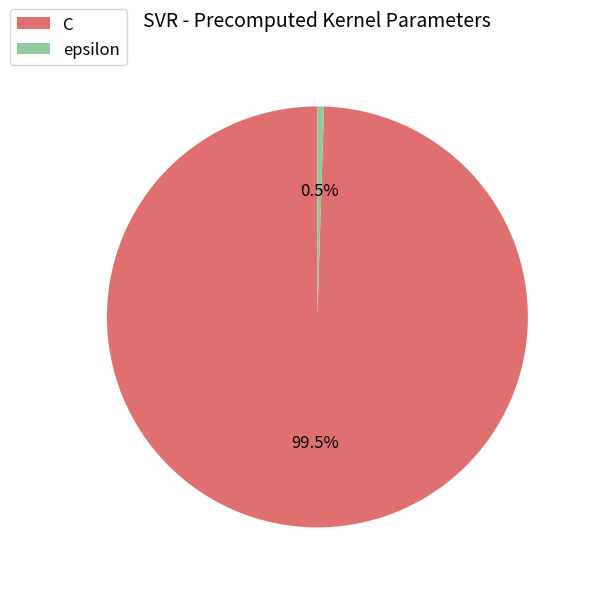

To the nearest percent, what is the average slice percentage?

50%